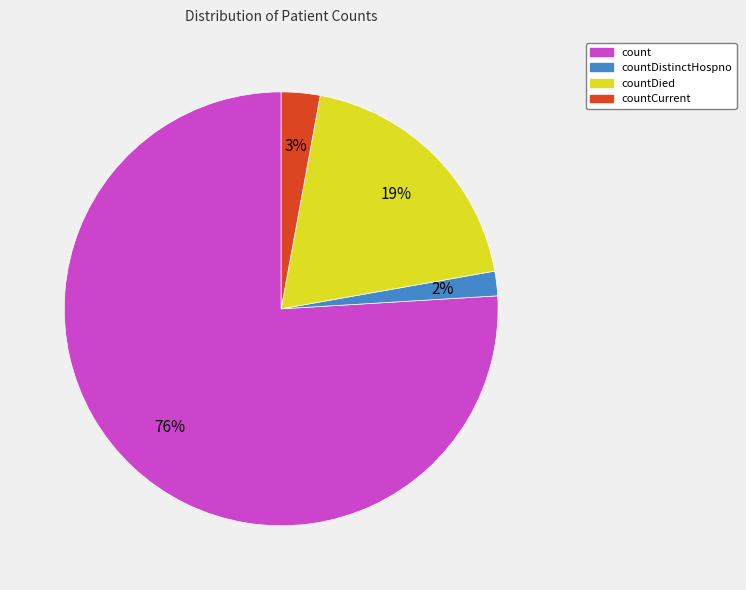

Count the number of slices in the pie.

4